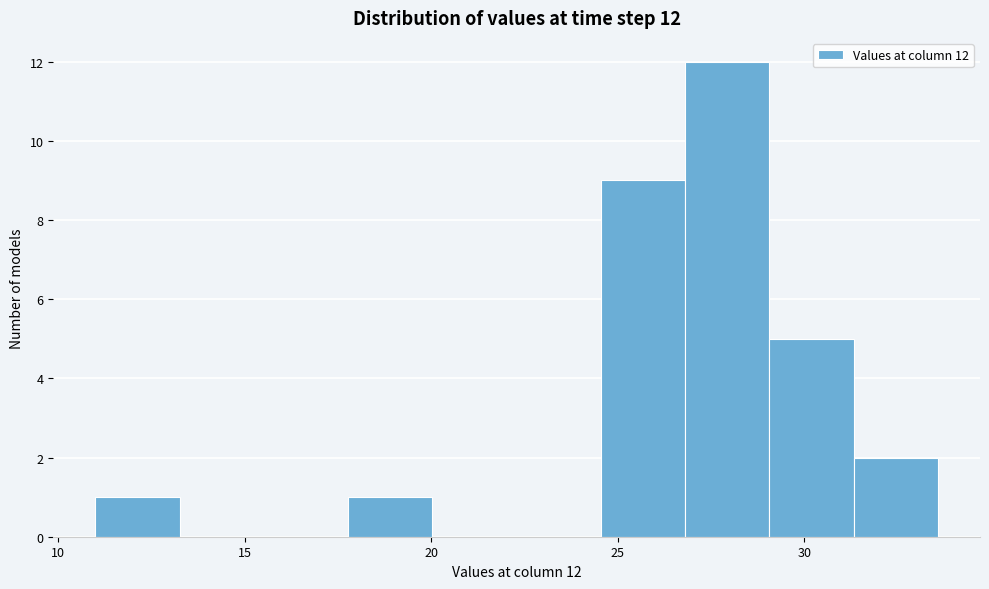

Which range on the x-axis has the tallest bar?

27.0 to 29.0